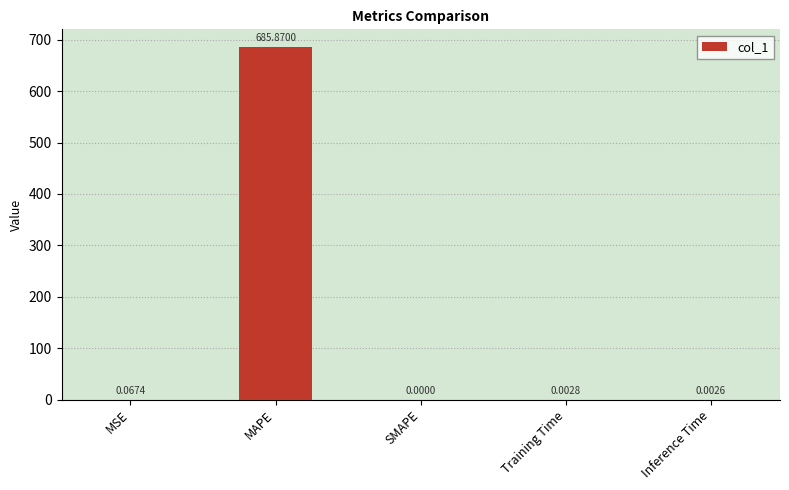

Count the number of values greater than 0.

4